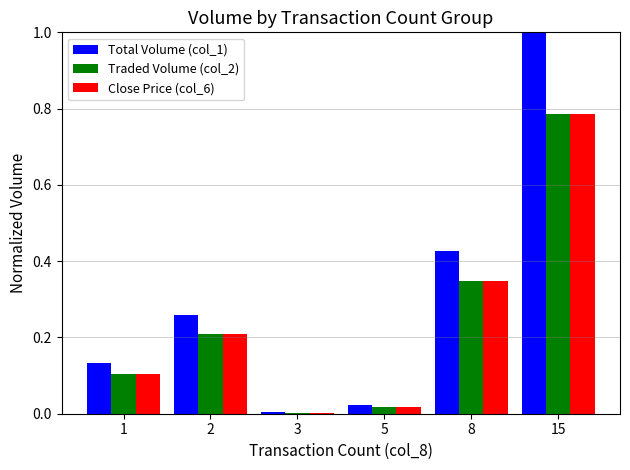

Which category has the highest value across all series?

15